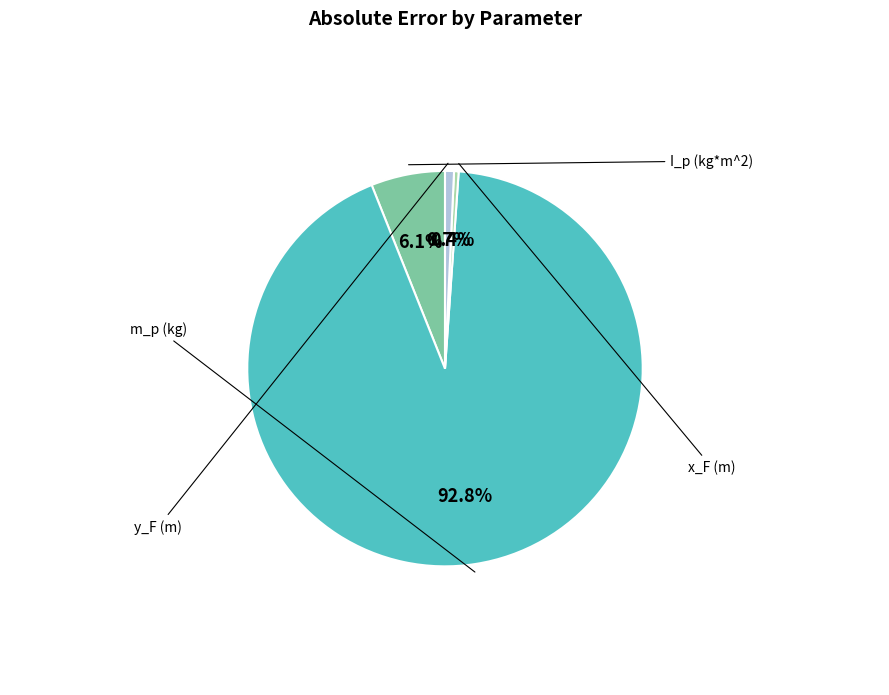

How much of the chart is everything except I_p (kg*m^2)?

93.9%